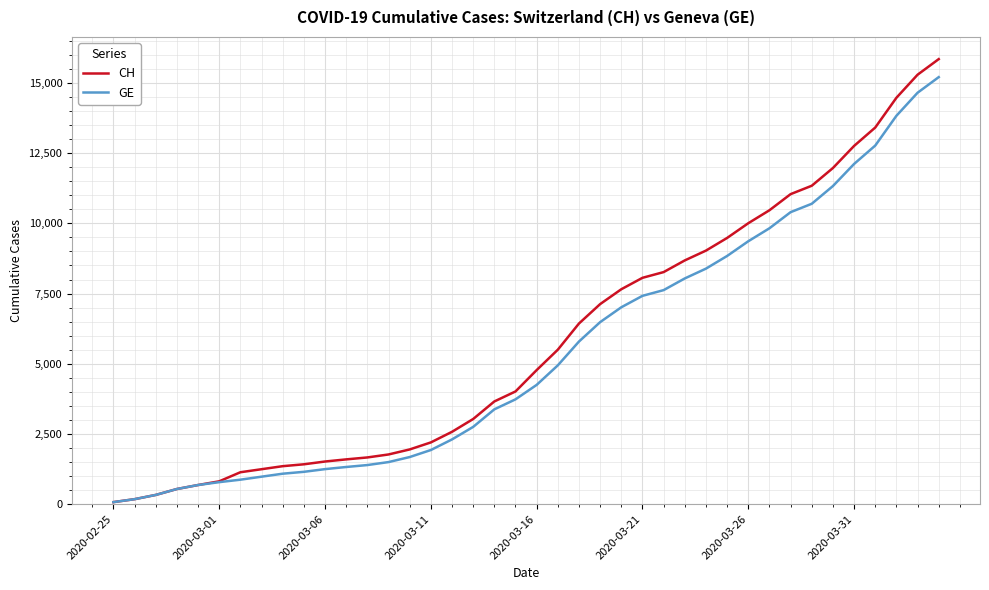

What are all the series names shown in the legend?

CH, GE